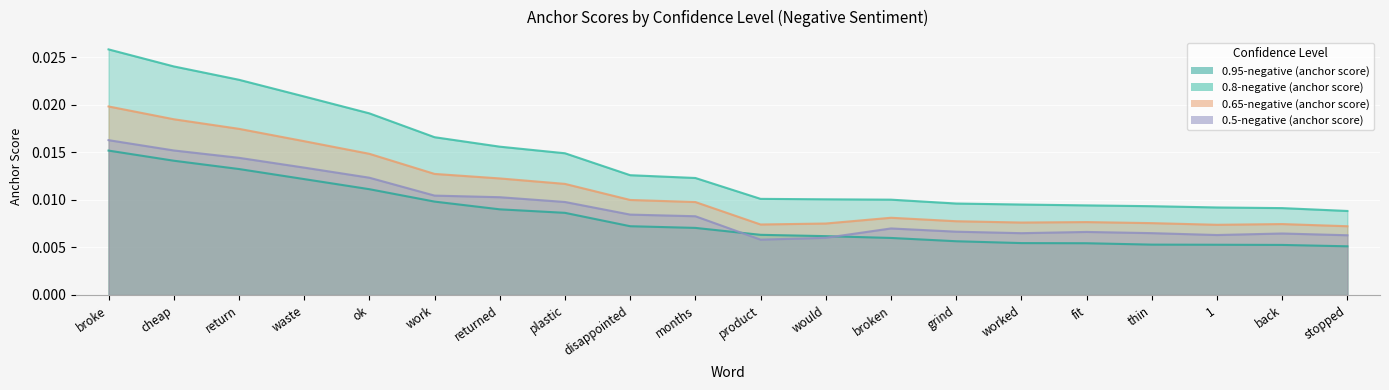

How many categories are shown in the chart?

20